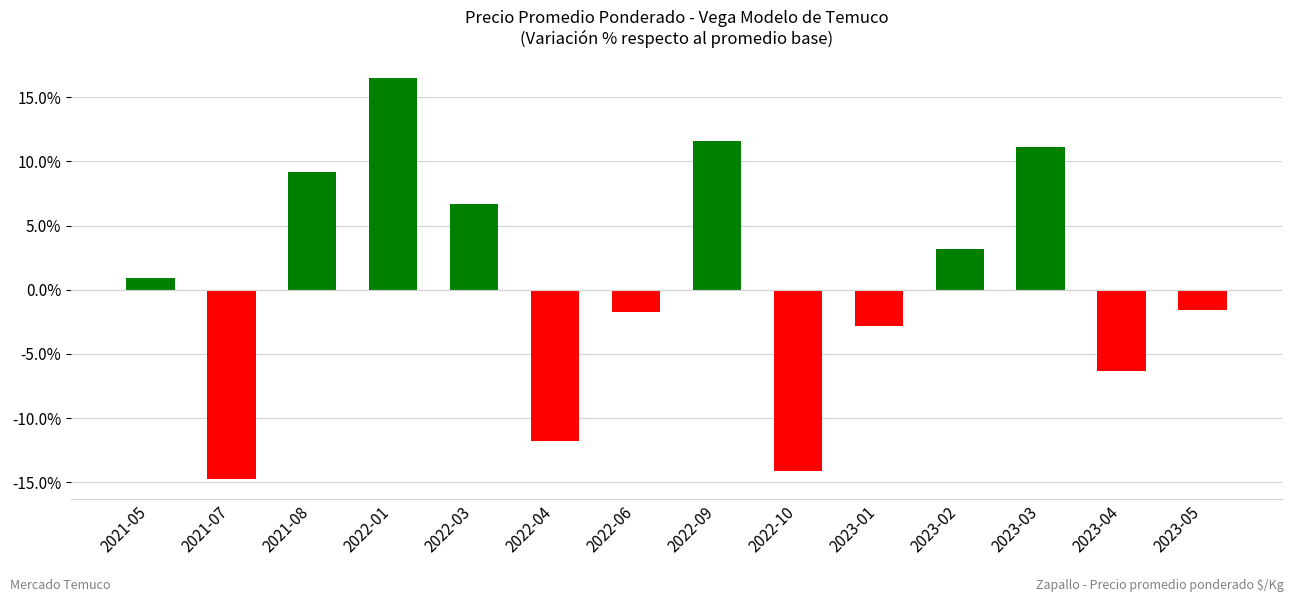

Count the number of values greater than 0.

7